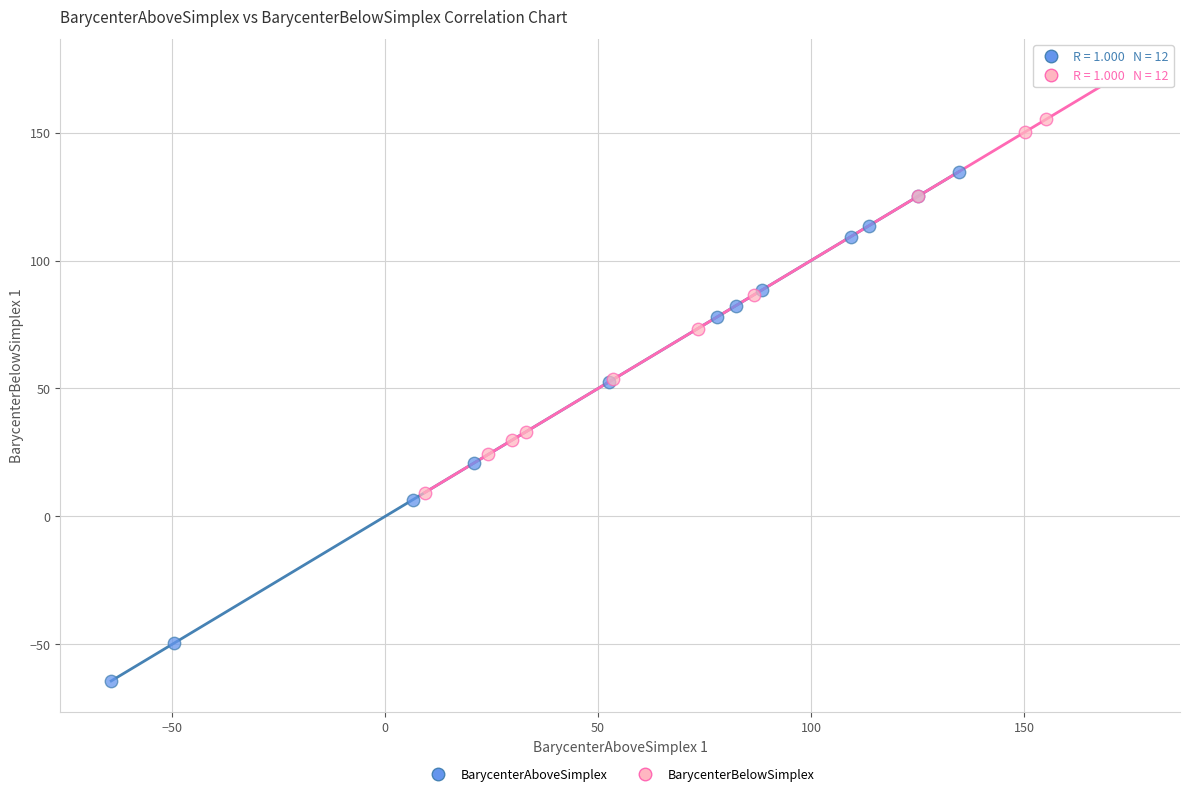

Which series reaches the minimum Y coordinate?

BarycenterAboveSimplex